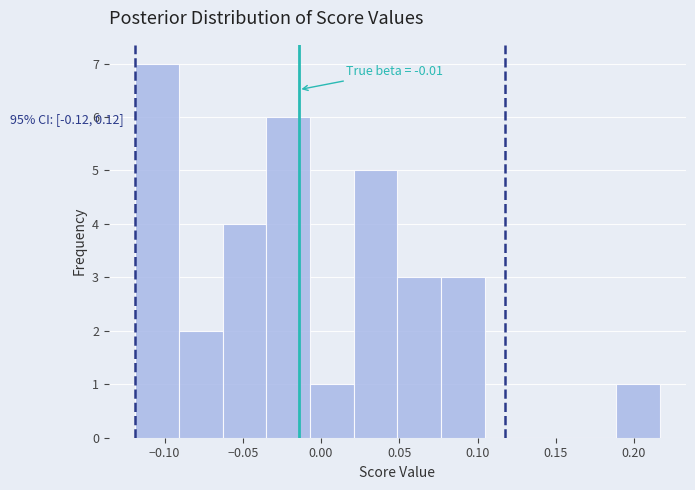

Over which range of the x-axis is the bar tallest?

-0.120 to -0.090